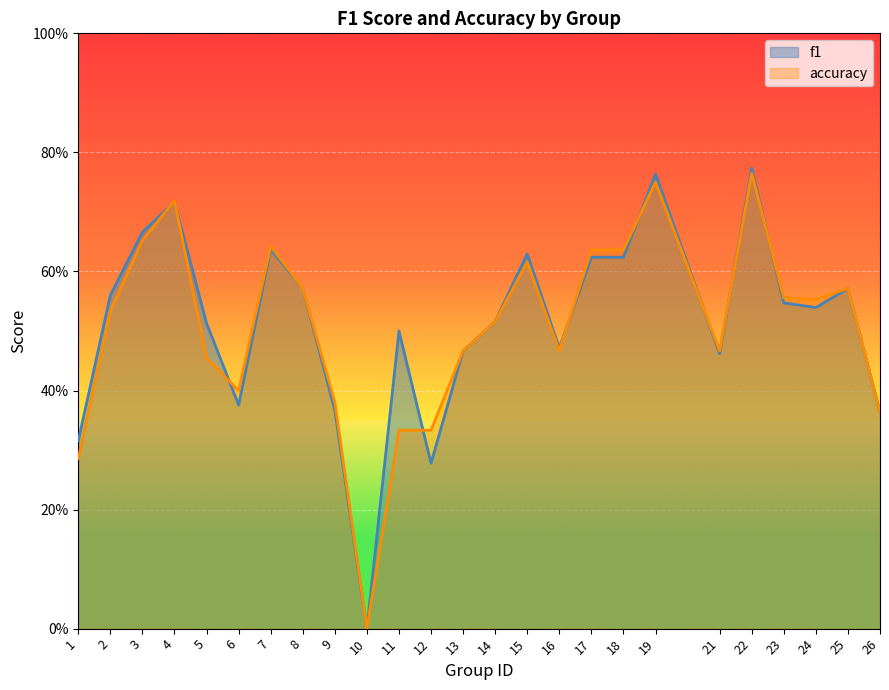

True or false: f1 and accuracy intersect in this chart.

True